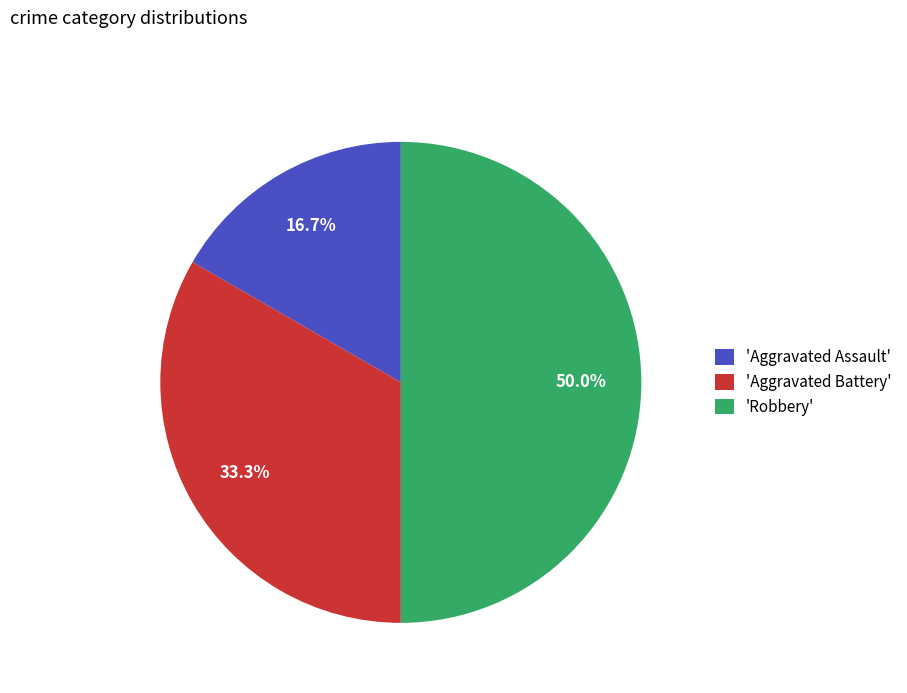

Between 'Robbery' and 'Aggravated Assault', which is larger?

'Robbery'